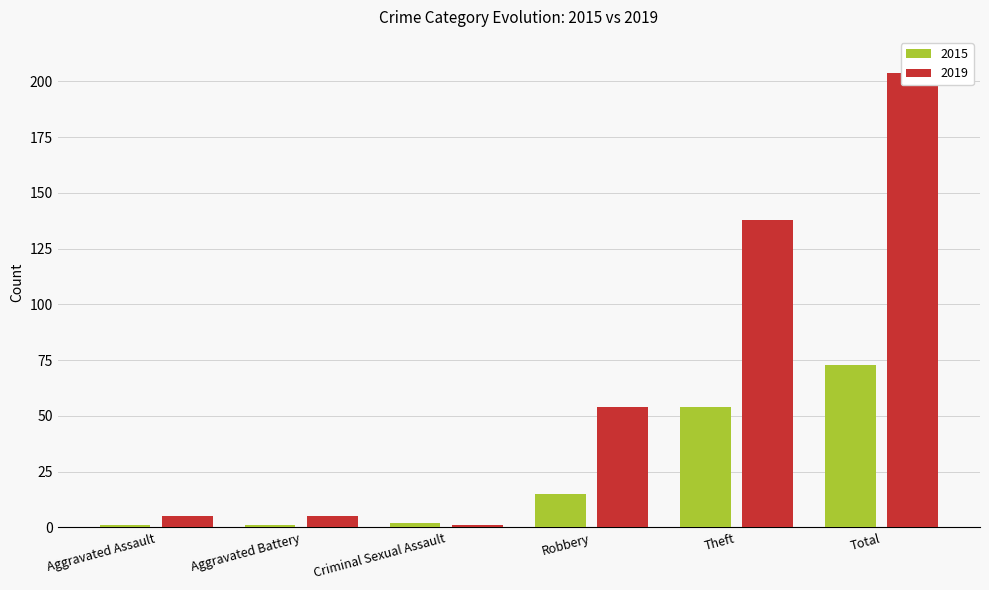

Reading left to right, what are all the values shown in this chart?

2015: 1	1	2	15	54	73
2019: 5	5	1	54	138	204